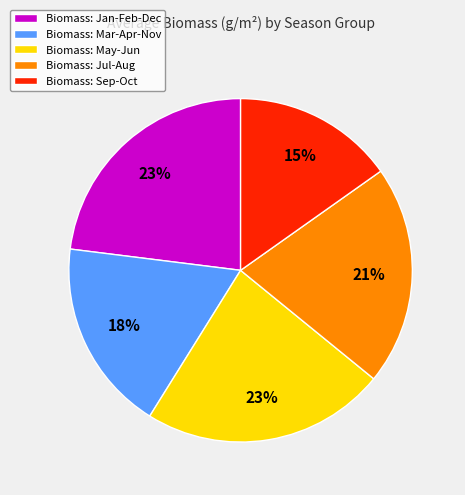

Does Biomass: Sep-Oct represent more than half of the total?

No